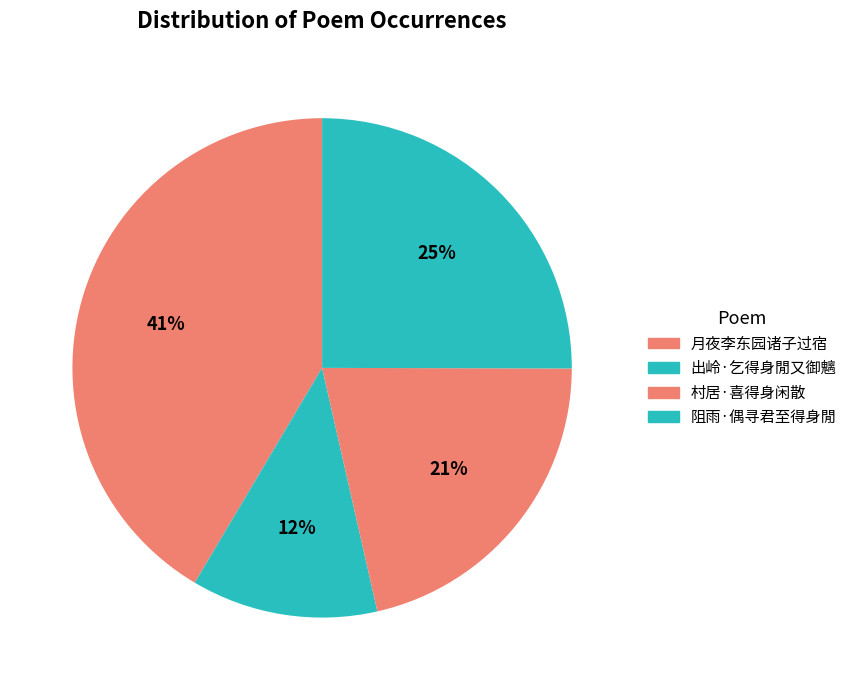

How many segments does this pie chart have?

4